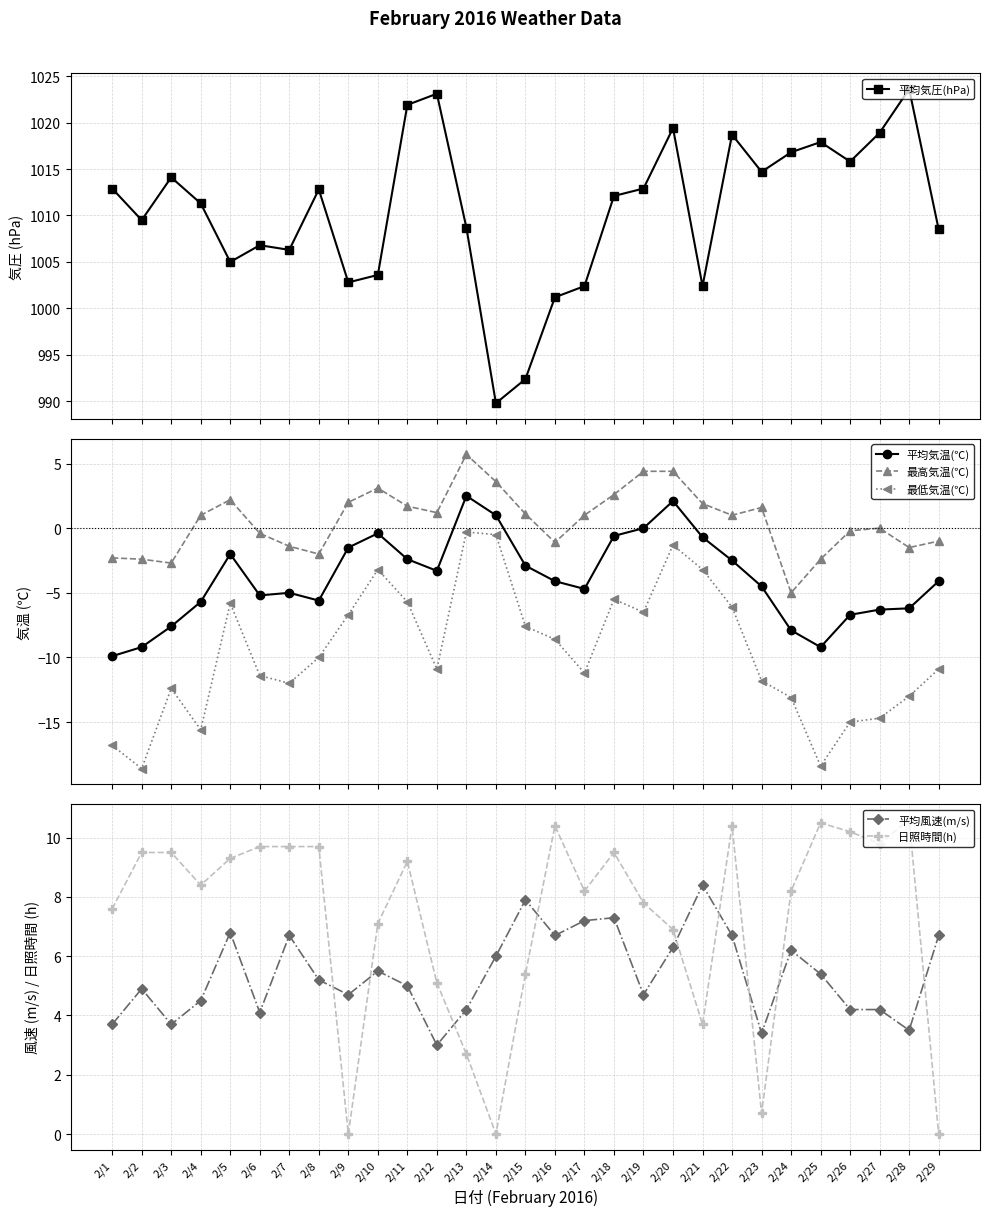

What is the spread (max minus min) of values at 2/1?

1029.7